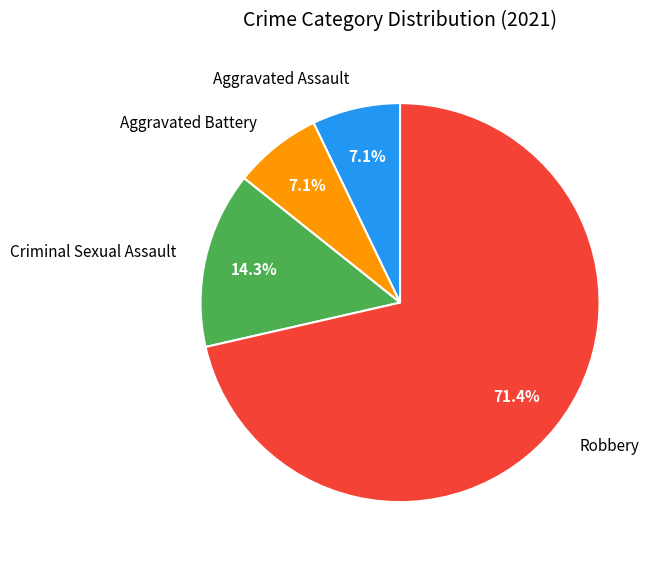

The Robbery slice represents 14% of the pie. True or false?

False